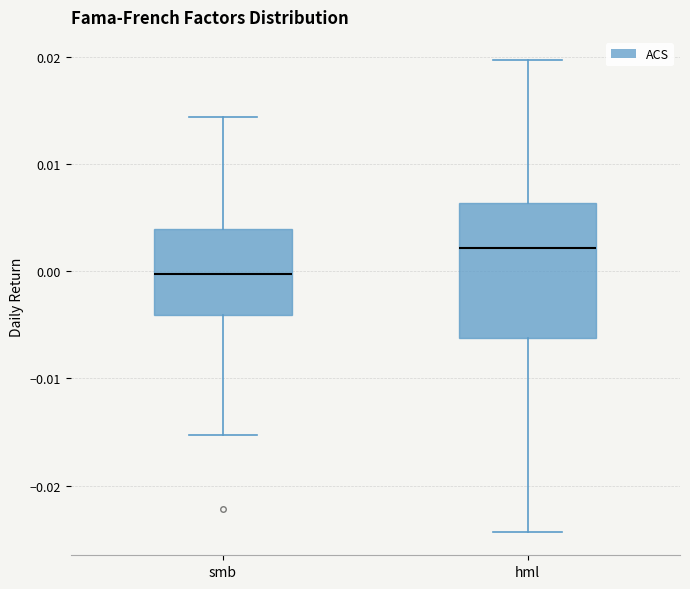

Reading left to right, transcribe this box plot: for each box, give where its median line is, the range the box spans, and where its two whiskers end, as read against the y-axis. The values are not printed on the chart, so give them approximately, as read against the axis.

smb: median 0.000, box -0.004 to 0.004, whiskers -0.015 to 0.014
hml: median 0.002, box -0.006 to 0.006, whiskers -0.024 to 0.020